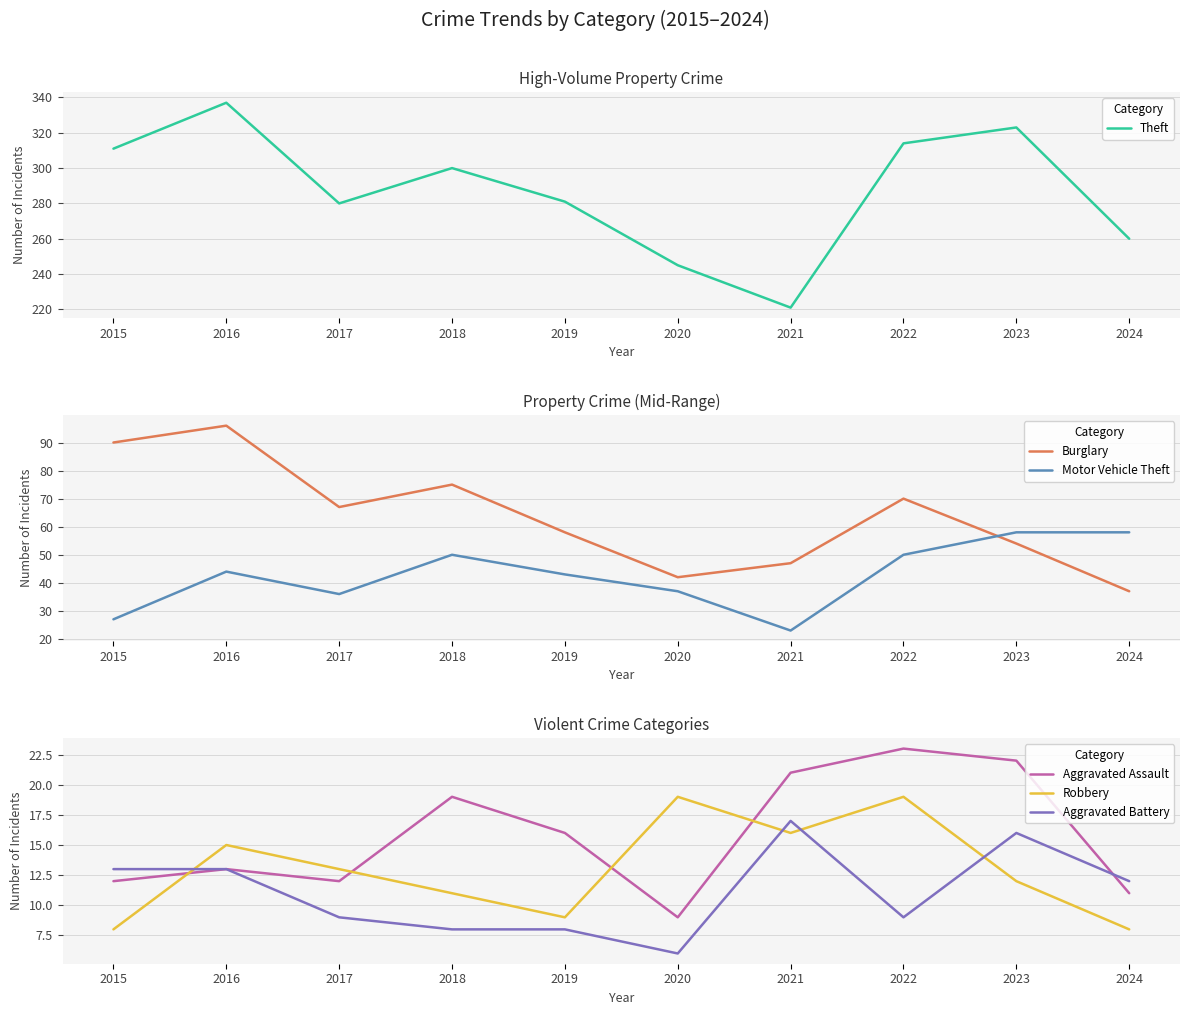

Rank the series at 2022 from lowest to highest value.

Aggravated Battery, Robbery, Aggravated Assault, Motor Vehicle Theft, Burglary, Theft